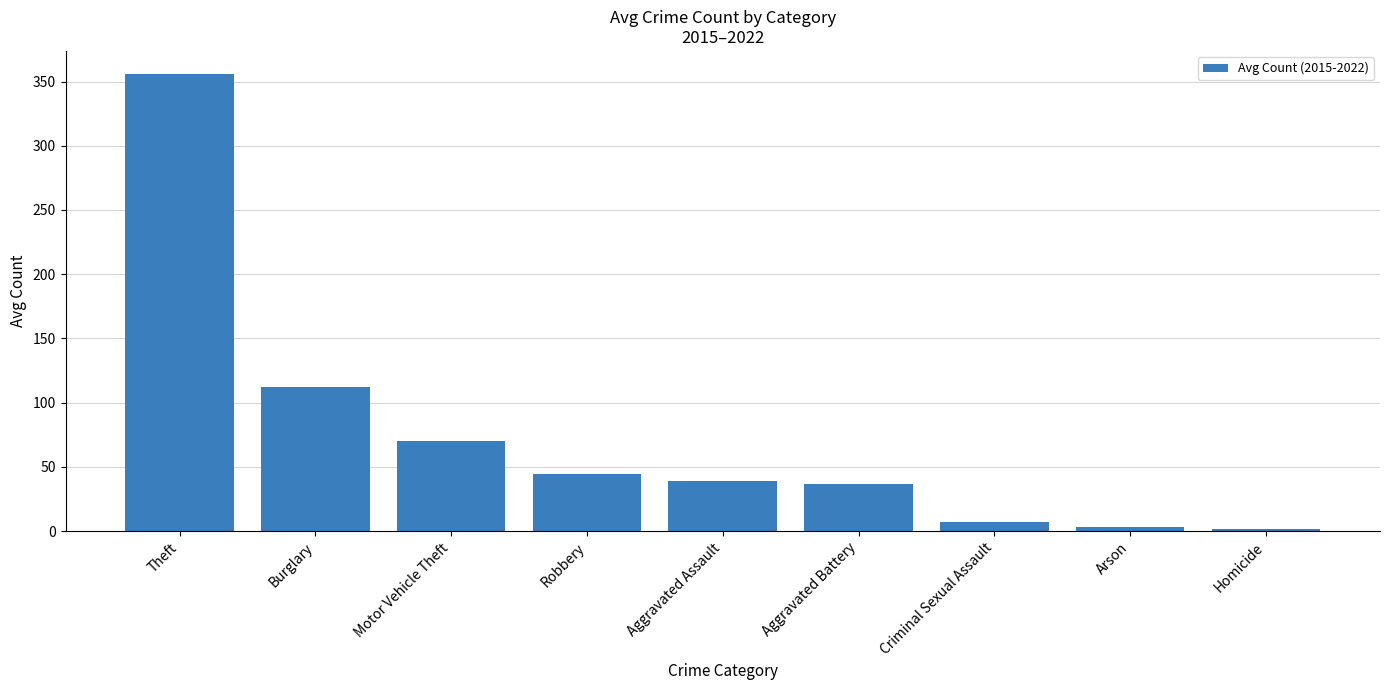

What is the change in value from Motor Vehicle Theft to Arson?

-66.8